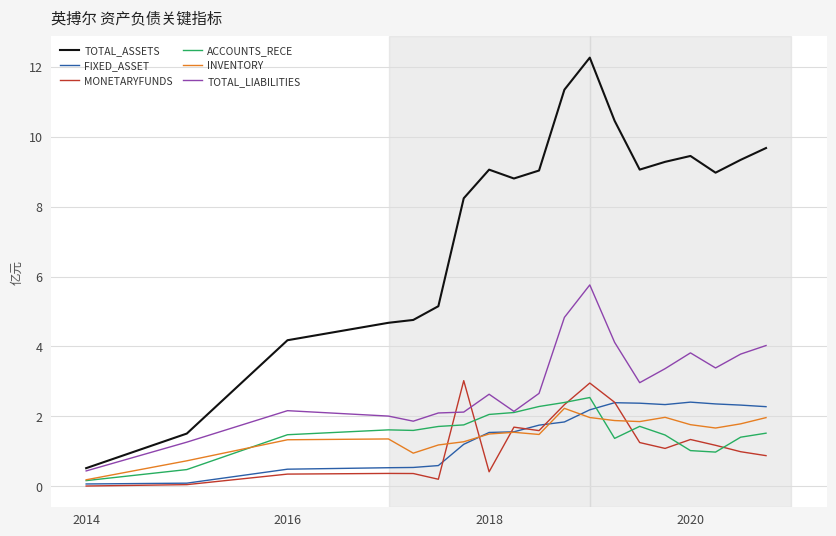

True or false: TOTAL_ASSETS and ACCOUNTS_RECE cross at least once.

False